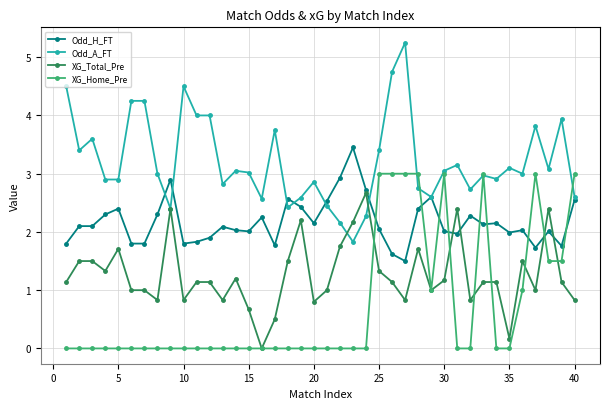

Is this an area chart (filled region under the line)?

No